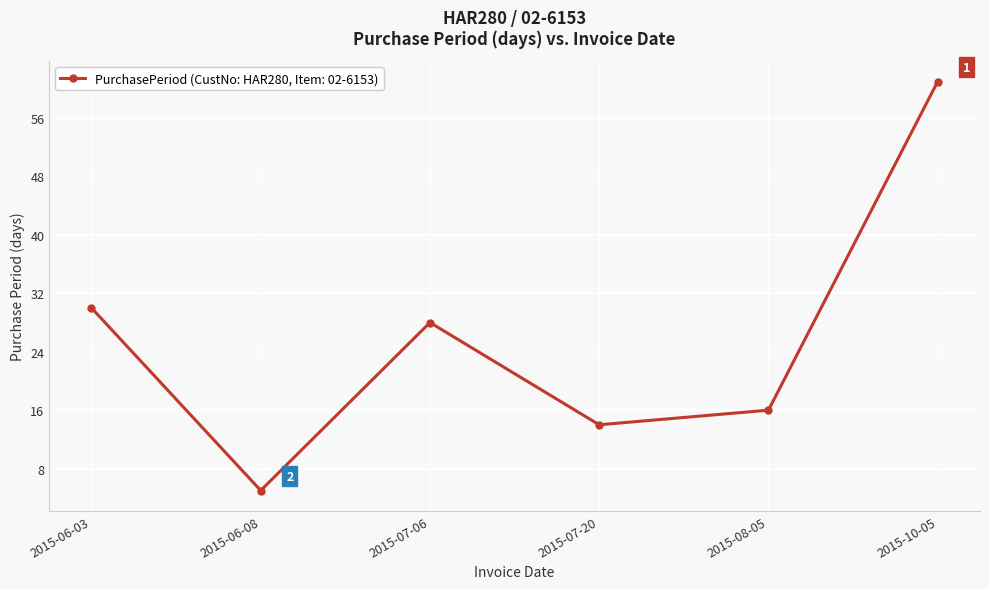

Reading left to right, extract all data points from this chart.

2015-06-03=30	2015-06-08=5	2015-07-06=28	2015-07-20=14	2015-08-05=16	2015-10-05=61